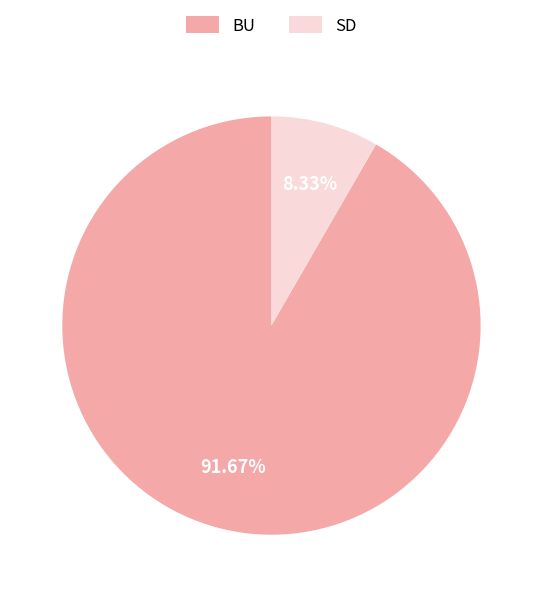

What is the ratio of the value at SD to the value at BU?

0.1